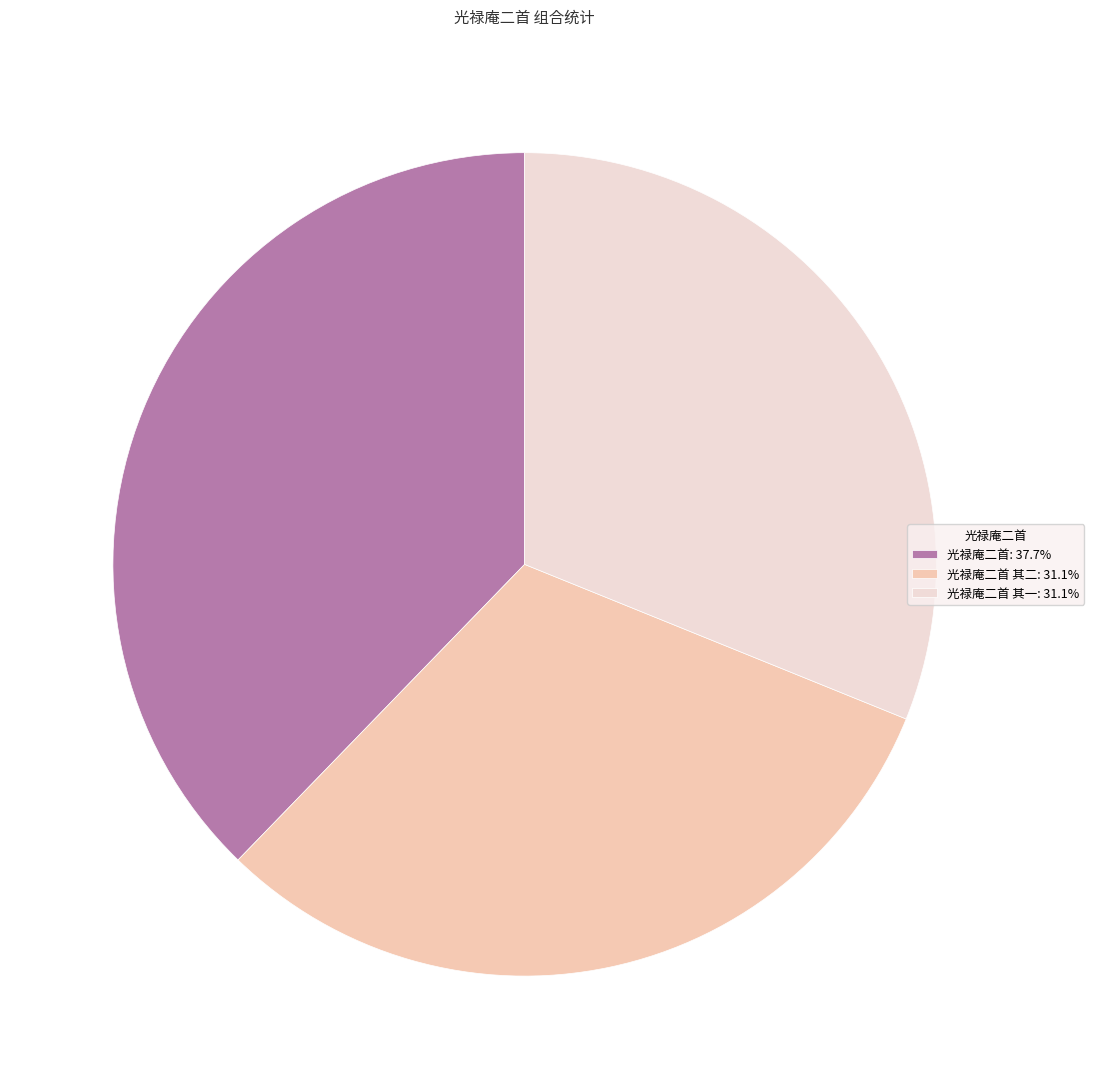

Is there any slice that represents more than half of the pie?

No